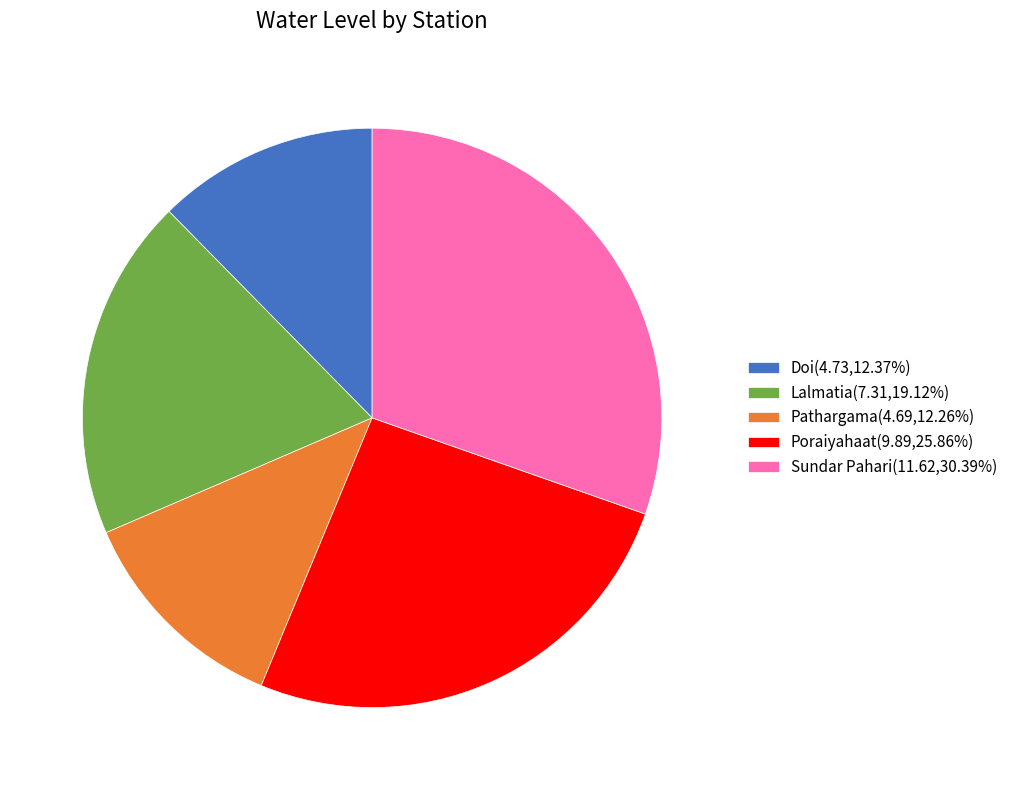

Does Poraiyahaat(9.89,25.86%) account for over 50% of the chart?

No